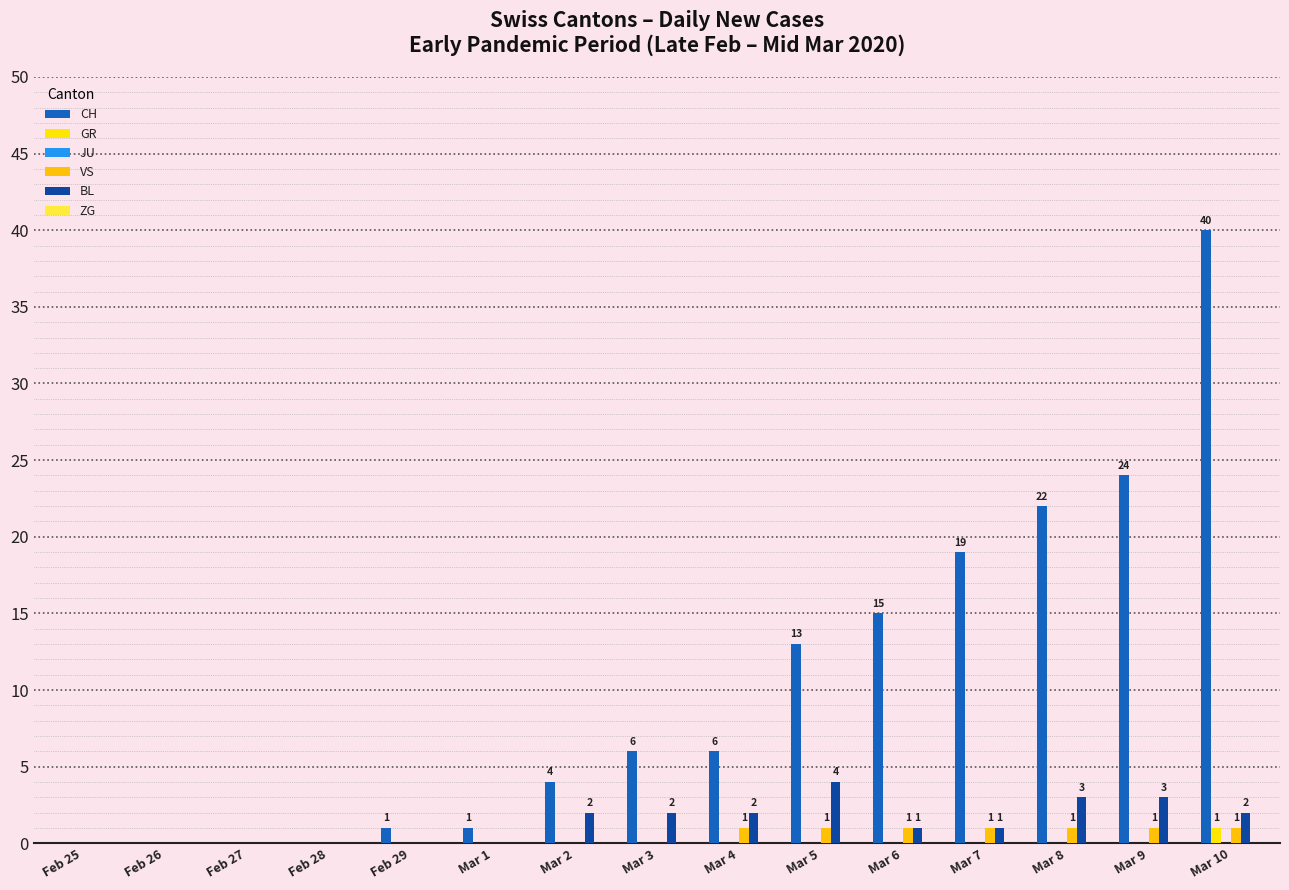

How many series are shown in this chart?

4